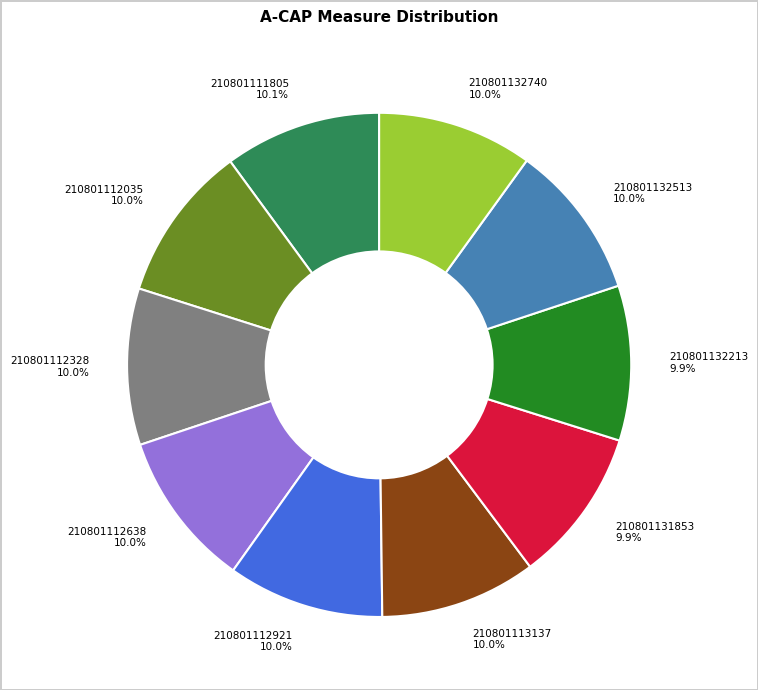

Do 210801113137 and 210801132740 together represent more than half of the pie?

No